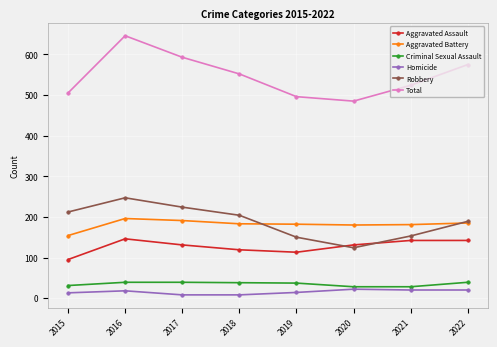

Rank the series by their maximum value, from lowest to highest.

Homicide, Criminal Sexual Assault, Aggravated Assault, Aggravated Battery, Robbery, Total